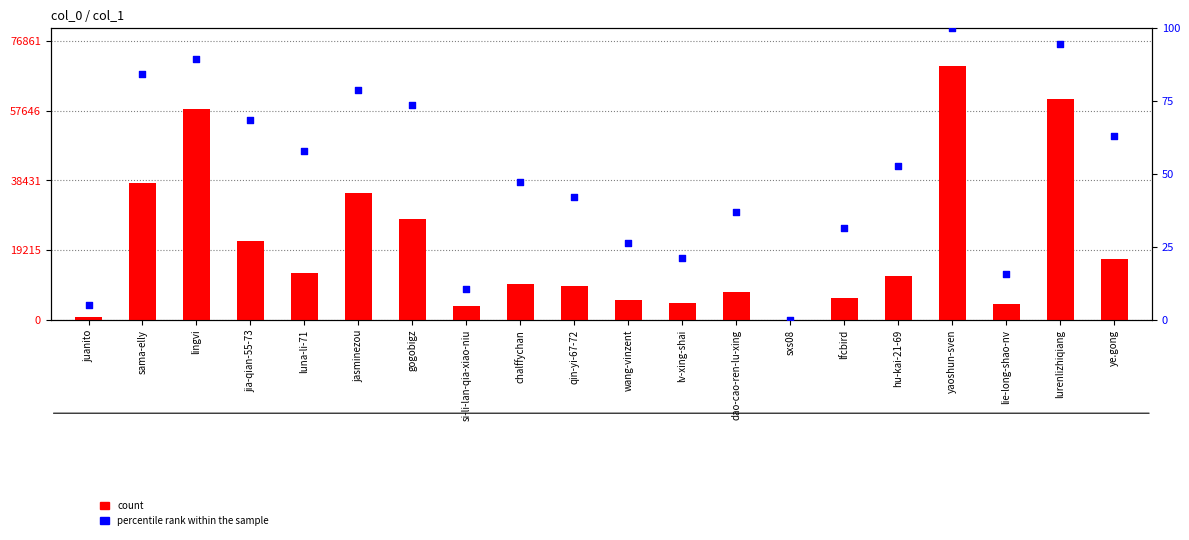

What is the total value across all series at qin-yi-67-72?

9359.1